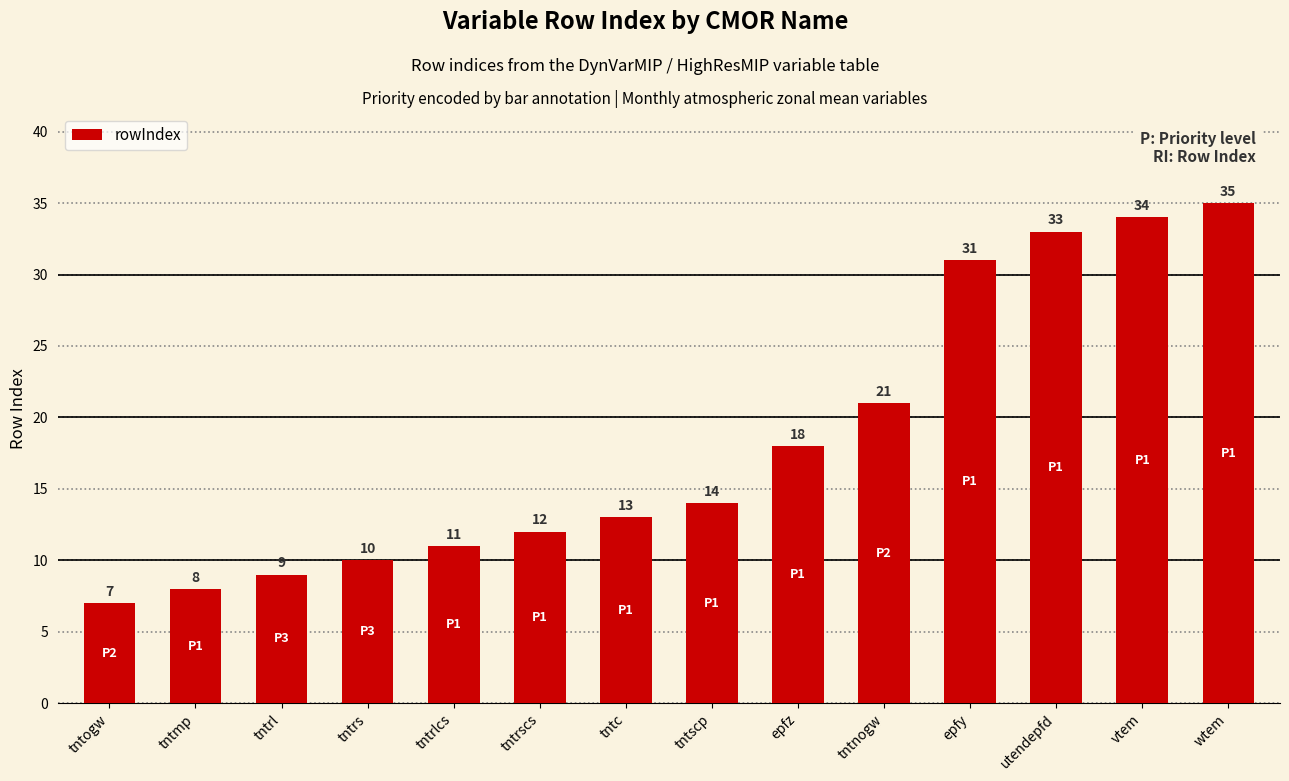

Reading left to right, list all the values displayed in this chart.

7	8	9	10	11	12	13	14	18	21	31	33	34	35